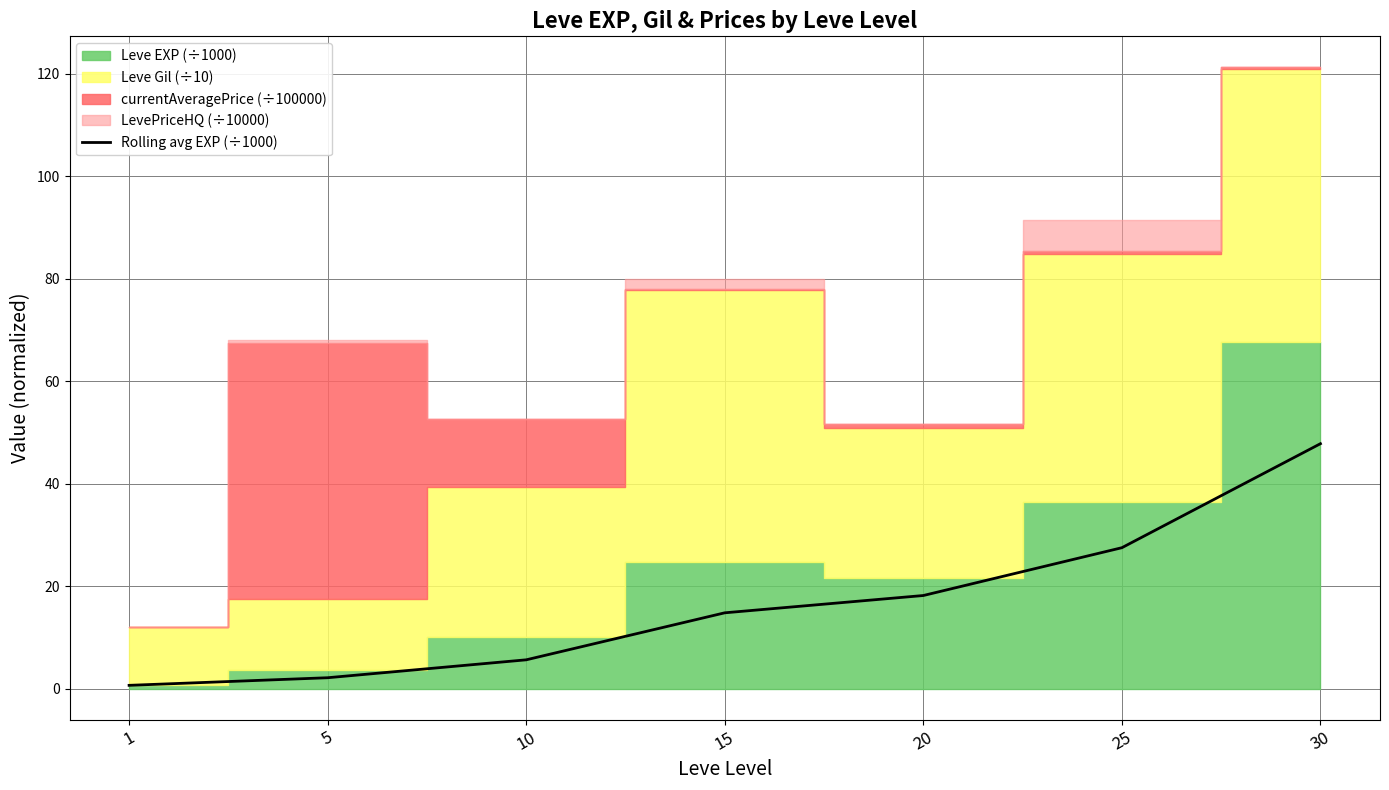

Count the number of categories in the chart.

7